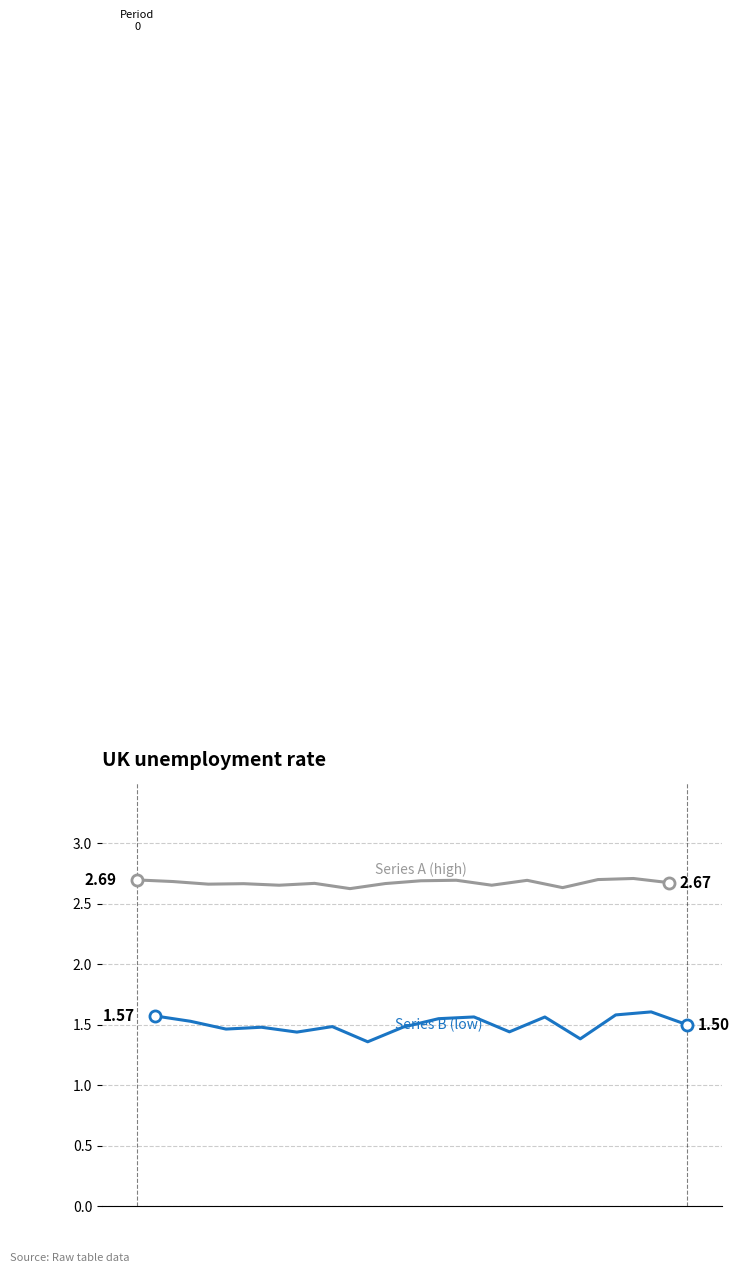

Is the value of Series B (low) at 9 greater than the value of Series A (high) at 6?

No